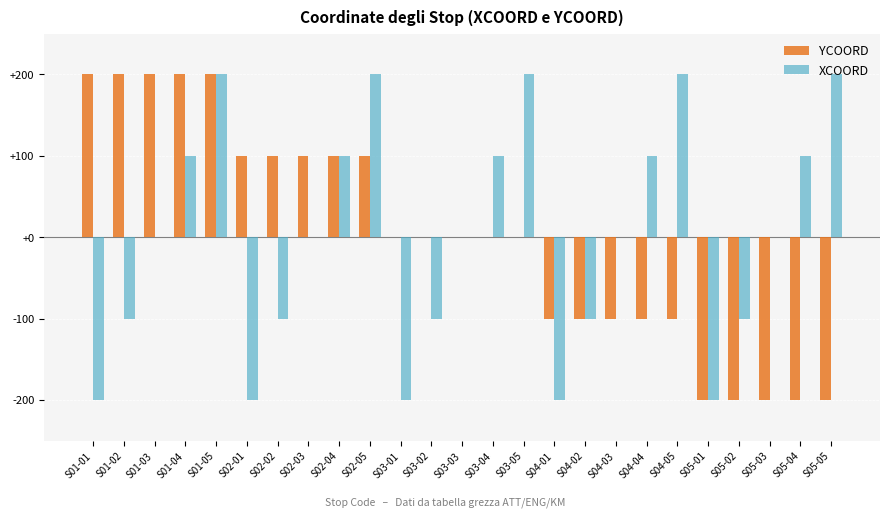

How many XCOORD values are between -100 and 100?

15